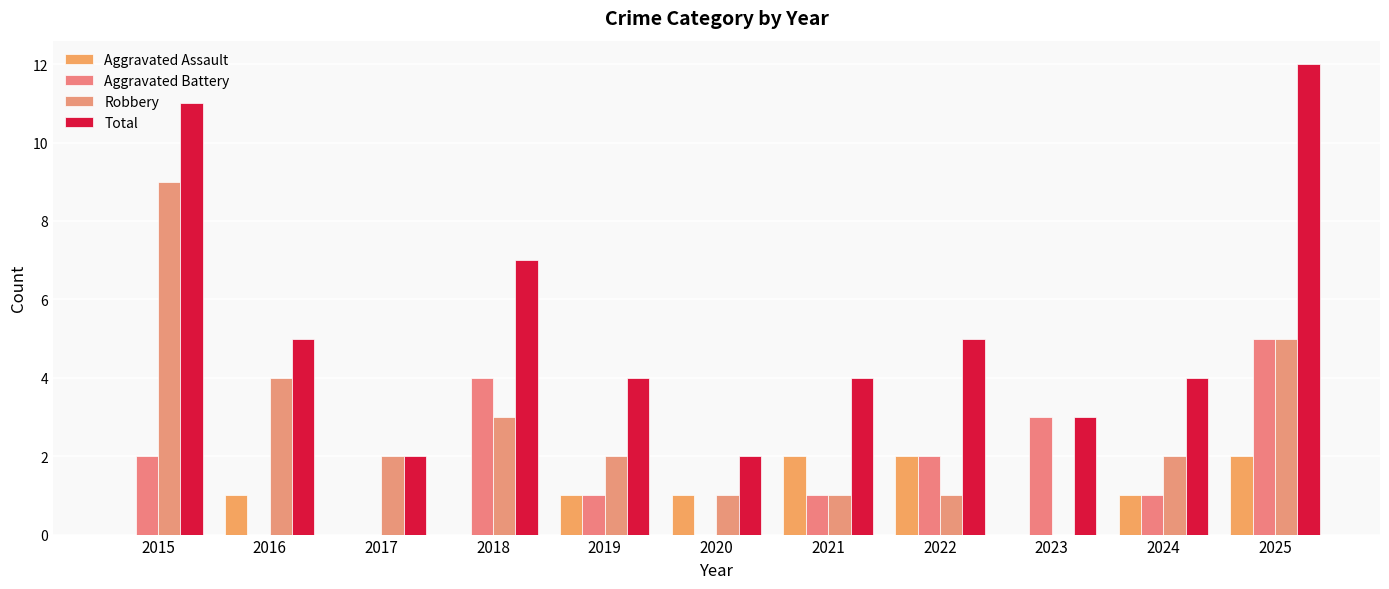

Where does the Aggravated Battery series first go above 1?

2015